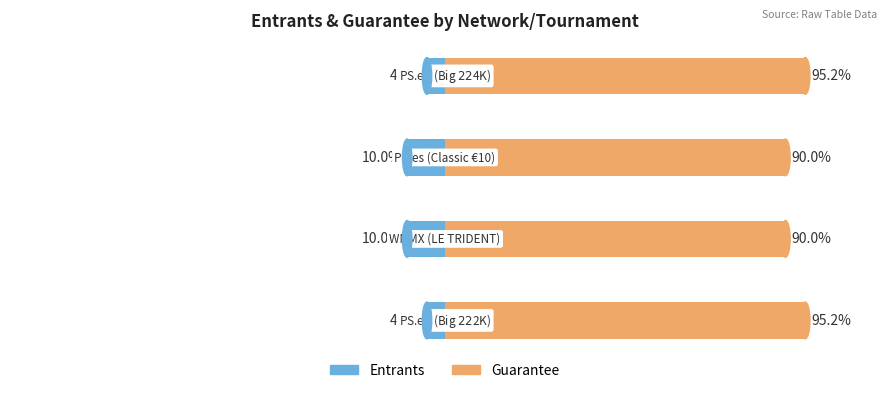

Between 1 and 3, which series saw the biggest shift?

Entrants